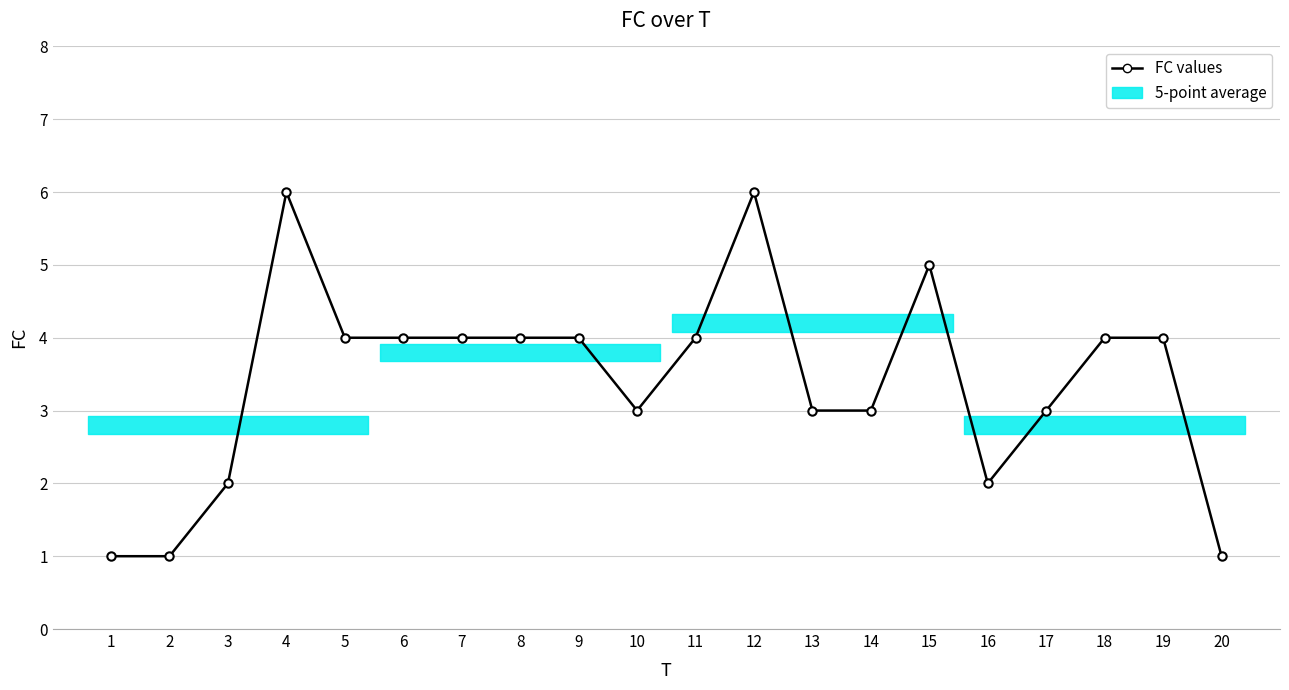

How many lines are shown in the chart?

1